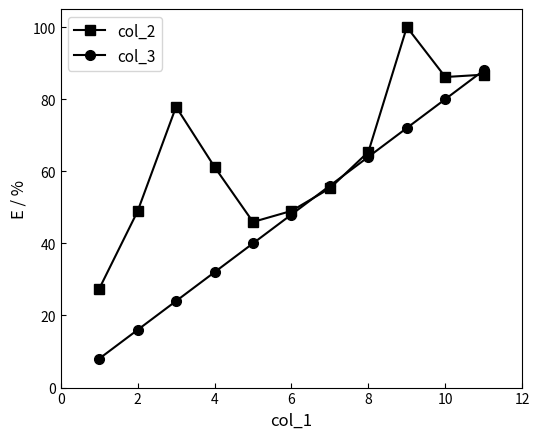

Which series has the largest total across all categories?

col_2